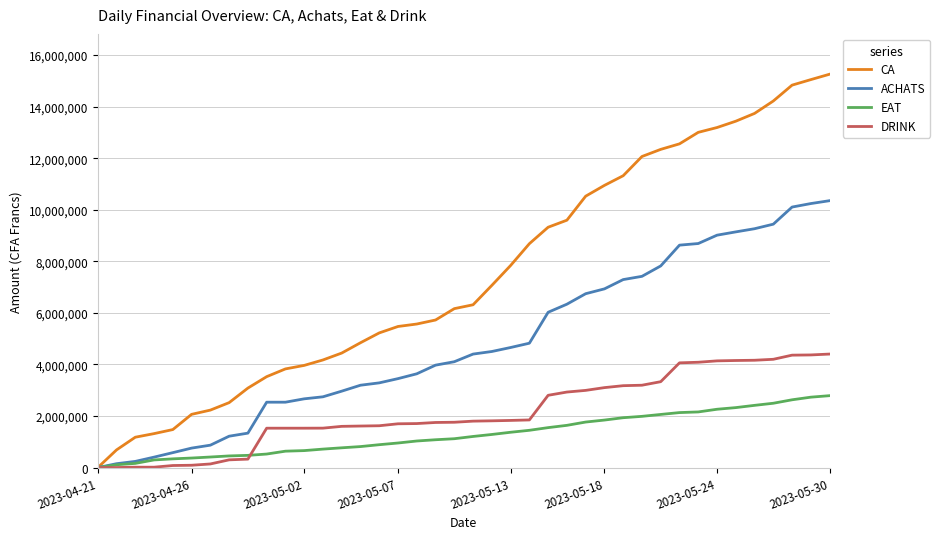

Which series has the largest total across all categories?

CA